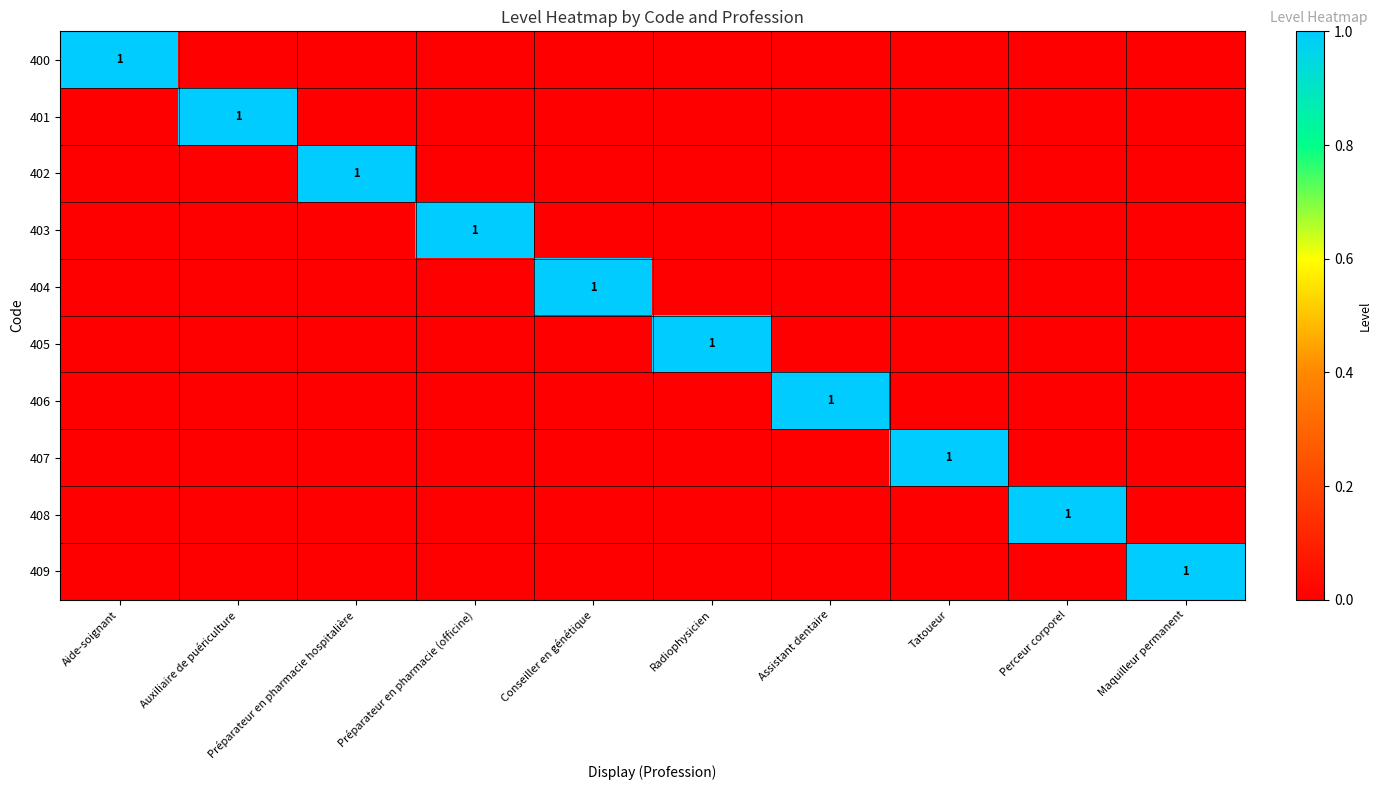

What is the total value across all series at Maquilleur permanent?

1